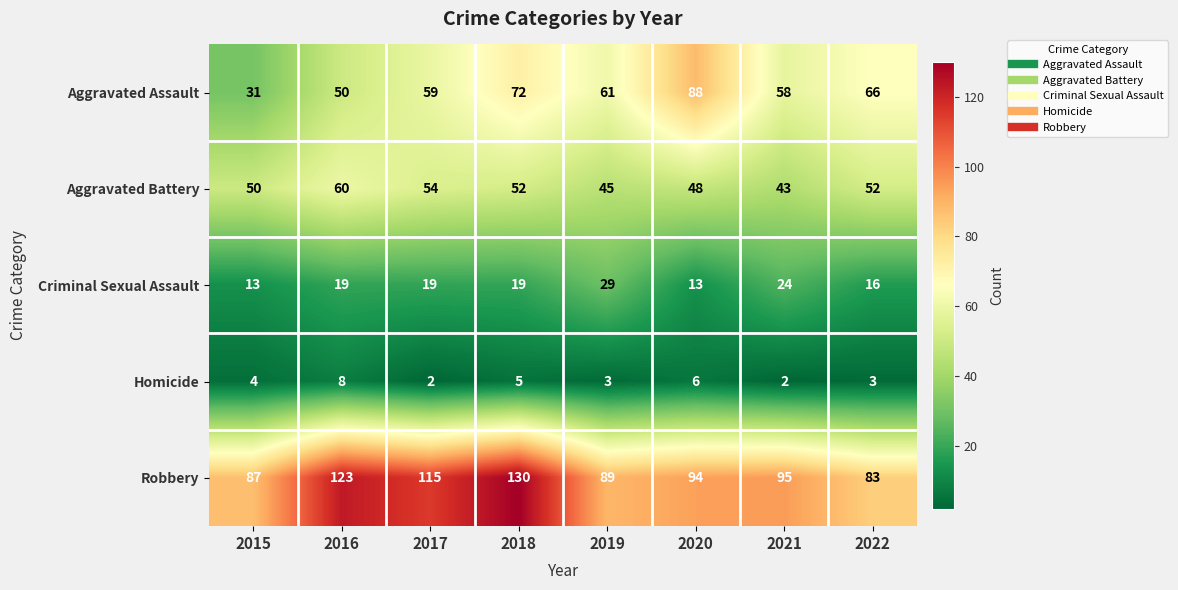

What is the sum of the Criminal Sexual Assault values at 2018 and 2022?

35